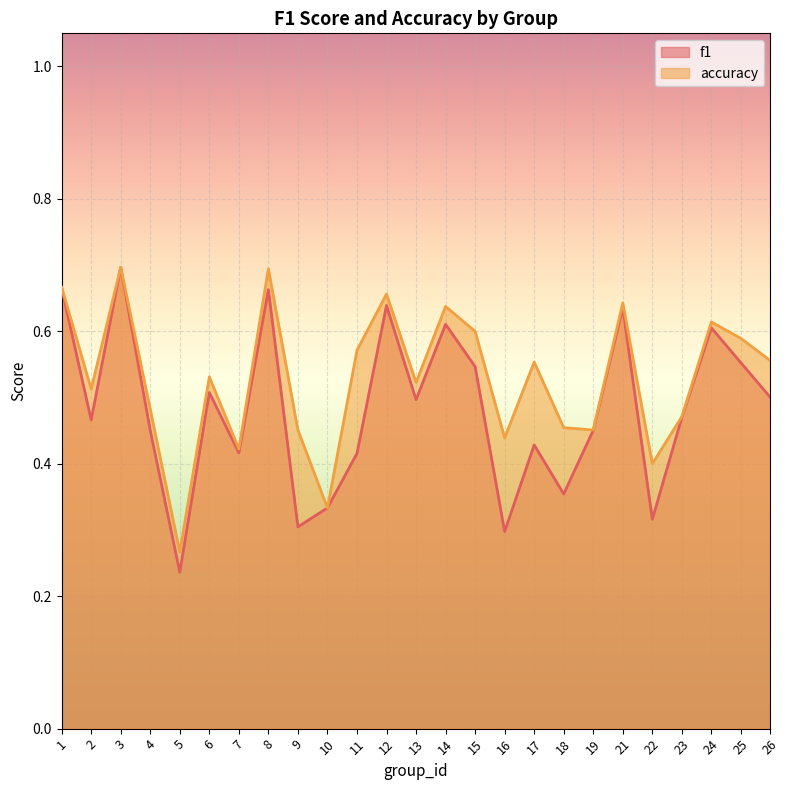

What is the approximate value of accuracy at 2?

0.5